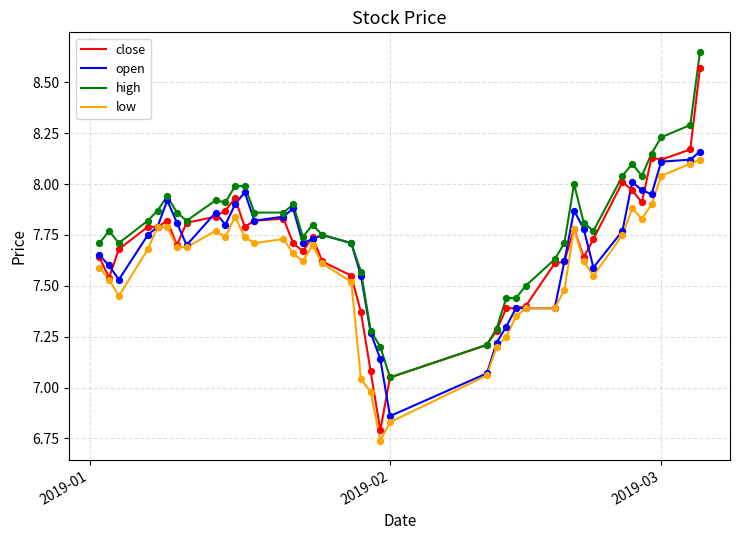

Which series has the largest range (max minus min)?

close